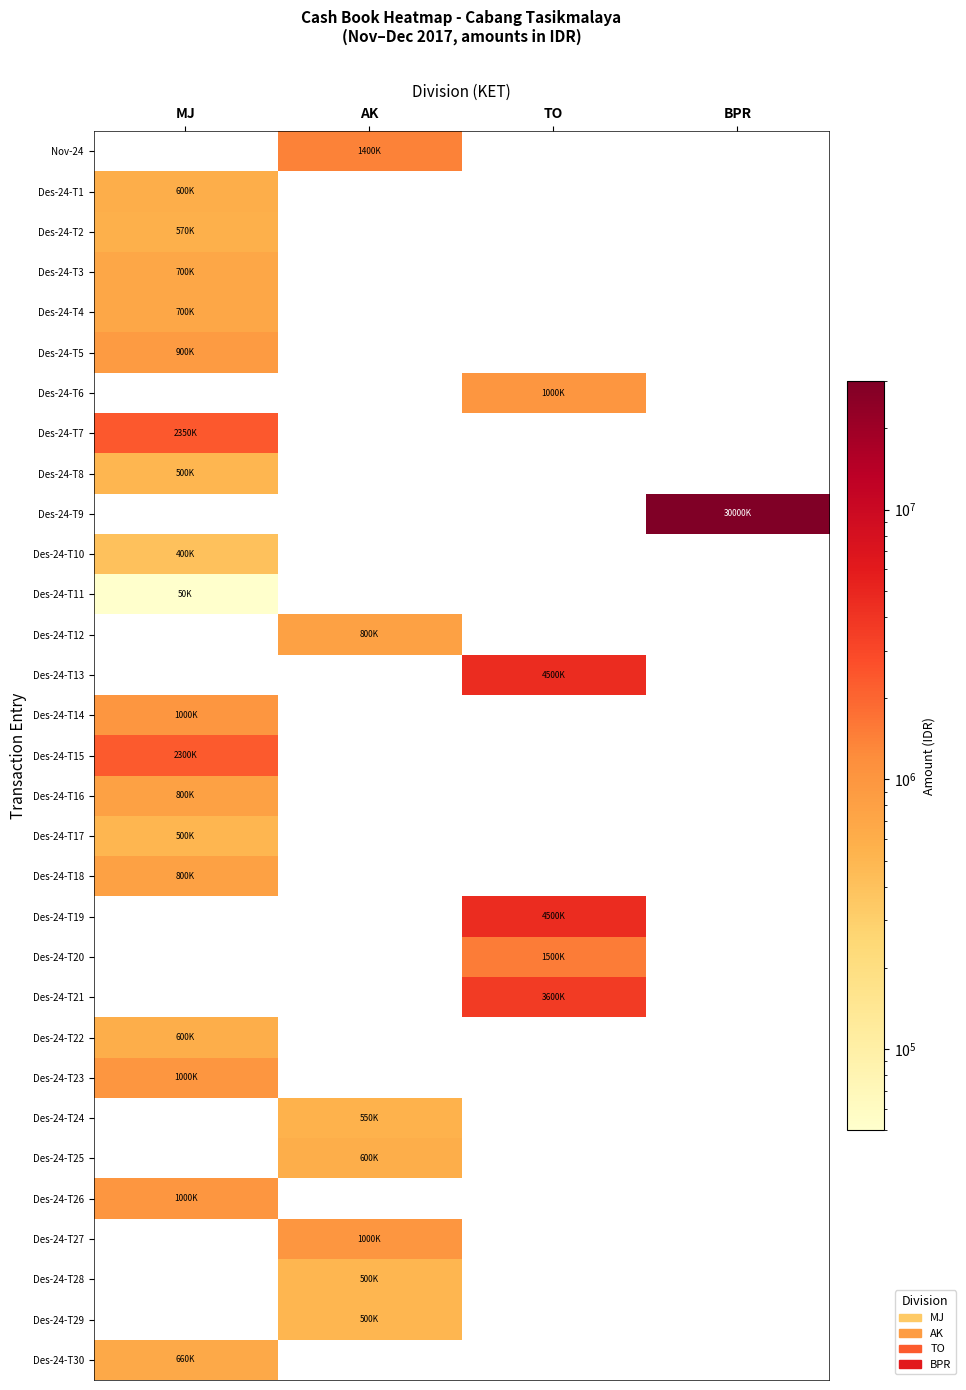

Reading left to right, what are all the values shown in this chart?

Nov-24: MJ=0	AK=1400000	TO=0	BPR=0
Des-24-T1: MJ=600000	AK=0	TO=0	BPR=0
Des-24-T2: MJ=570000	AK=0	TO=0	BPR=0
Des-24-T3: MJ=700000	AK=0	TO=0	BPR=0
Des-24-T4: MJ=700000	AK=0	TO=0	BPR=0
Des-24-T5: MJ=900000	AK=0	TO=0	BPR=0
Des-24-T6: MJ=0	AK=0	TO=1000000	BPR=0
Des-24-T7: MJ=2350000	AK=0	TO=0	BPR=0
Des-24-T8: MJ=500000	AK=0	TO=0	BPR=0
Des-24-T9: MJ=0	AK=0	TO=0	BPR=30000000
Des-24-T10: MJ=400000	AK=0	TO=0	BPR=0
Des-24-T11: MJ=50000	AK=0	TO=0	BPR=0
Des-24-T12: MJ=0	AK=800000	TO=0	BPR=0
Des-24-T13: MJ=0	AK=0	TO=4500000	BPR=0
Des-24-T14: MJ=1000000	AK=0	TO=0	BPR=0
Des-24-T15: MJ=2300000	AK=0	TO=0	BPR=0
Des-24-T16: MJ=800000	AK=0	TO=0	BPR=0
Des-24-T17: MJ=500000	AK=0	TO=0	BPR=0
Des-24-T18: MJ=800000	AK=0	TO=0	BPR=0
Des-24-T19: MJ=0	AK=0	TO=4500000	BPR=0
Des-24-T20: MJ=0	AK=0	TO=1500000	BPR=0
Des-24-T21: MJ=0	AK=0	TO=3600000	BPR=0
Des-24-T22: MJ=600000	AK=0	TO=0	BPR=0
Des-24-T23: MJ=1000000	AK=0	TO=0	BPR=0
Des-24-T24: MJ=0	AK=550000	TO=0	BPR=0
Des-24-T25: MJ=0	AK=600000	TO=0	BPR=0
Des-24-T26: MJ=1000000	AK=0	TO=0	BPR=0
Des-24-T27: MJ=0	AK=1000000	TO=0	BPR=0
Des-24-T28: MJ=0	AK=500000	TO=0	BPR=0
Des-24-T29: MJ=0	AK=500000	TO=0	BPR=0
Des-24-T30: MJ=660000	AK=0	TO=0	BPR=0